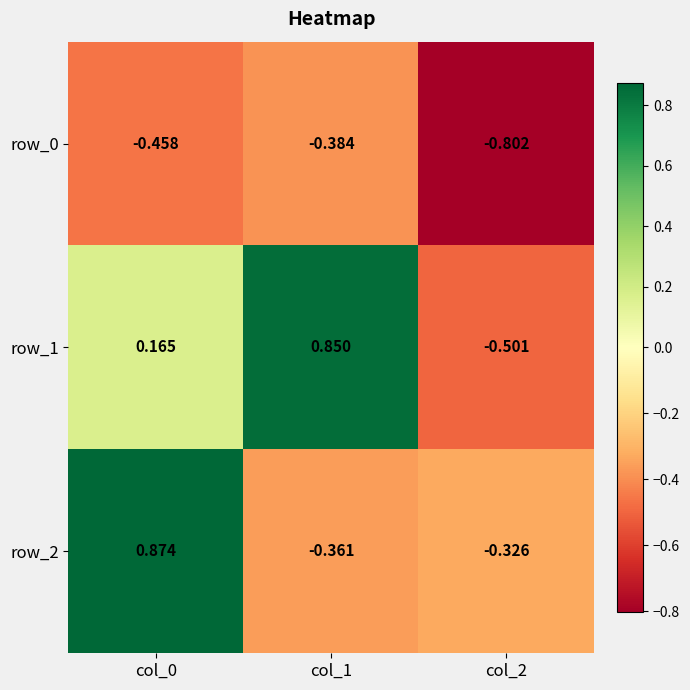

Is the value of row_0 at col_2 greater than the value of row_1 at col_2?

No